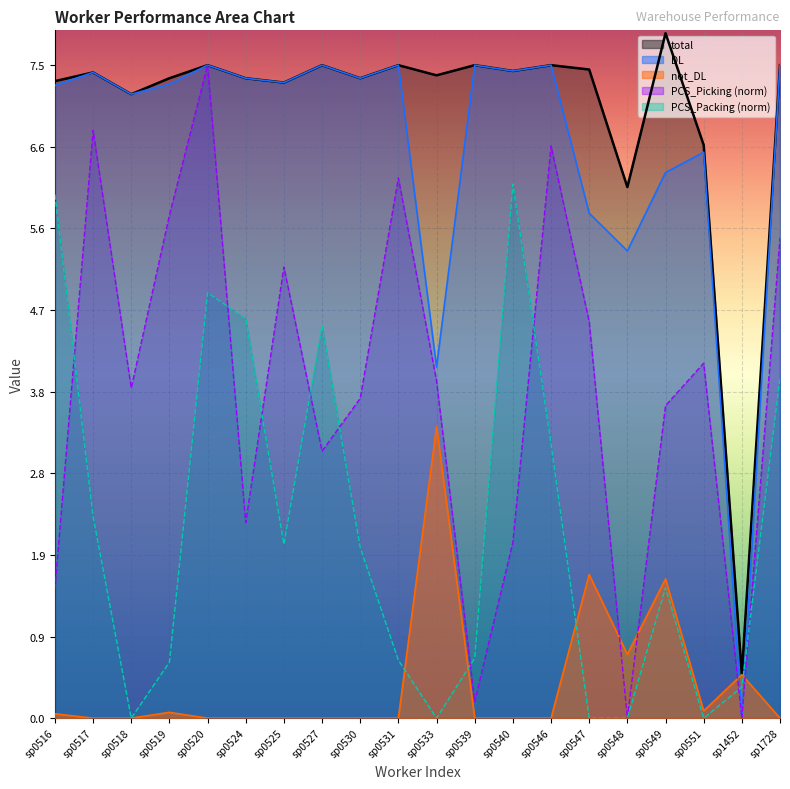

The total series shows 11.7 at sp0518. True or false?

False